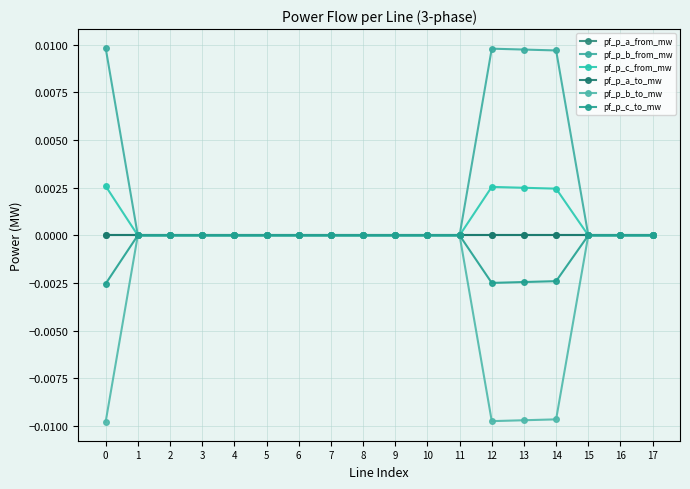

How many positive values does the pf_p_c_to_mw series have?

14